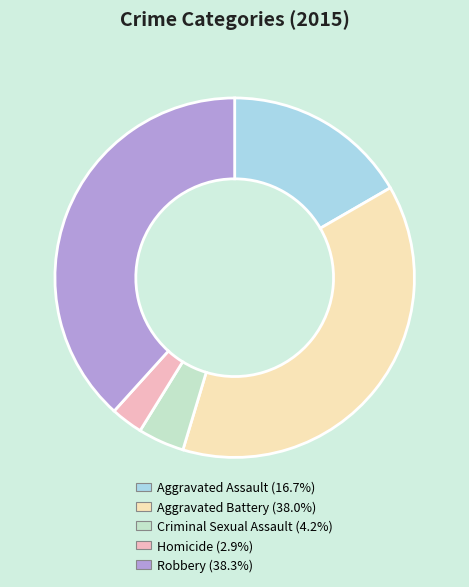

Does Robbery (38.3%) represent more than half of the total?

No